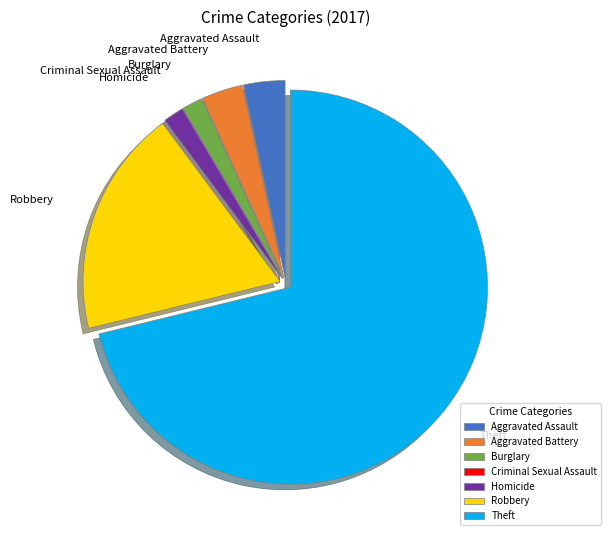

Which slice represents more than half of the pie?

Theft